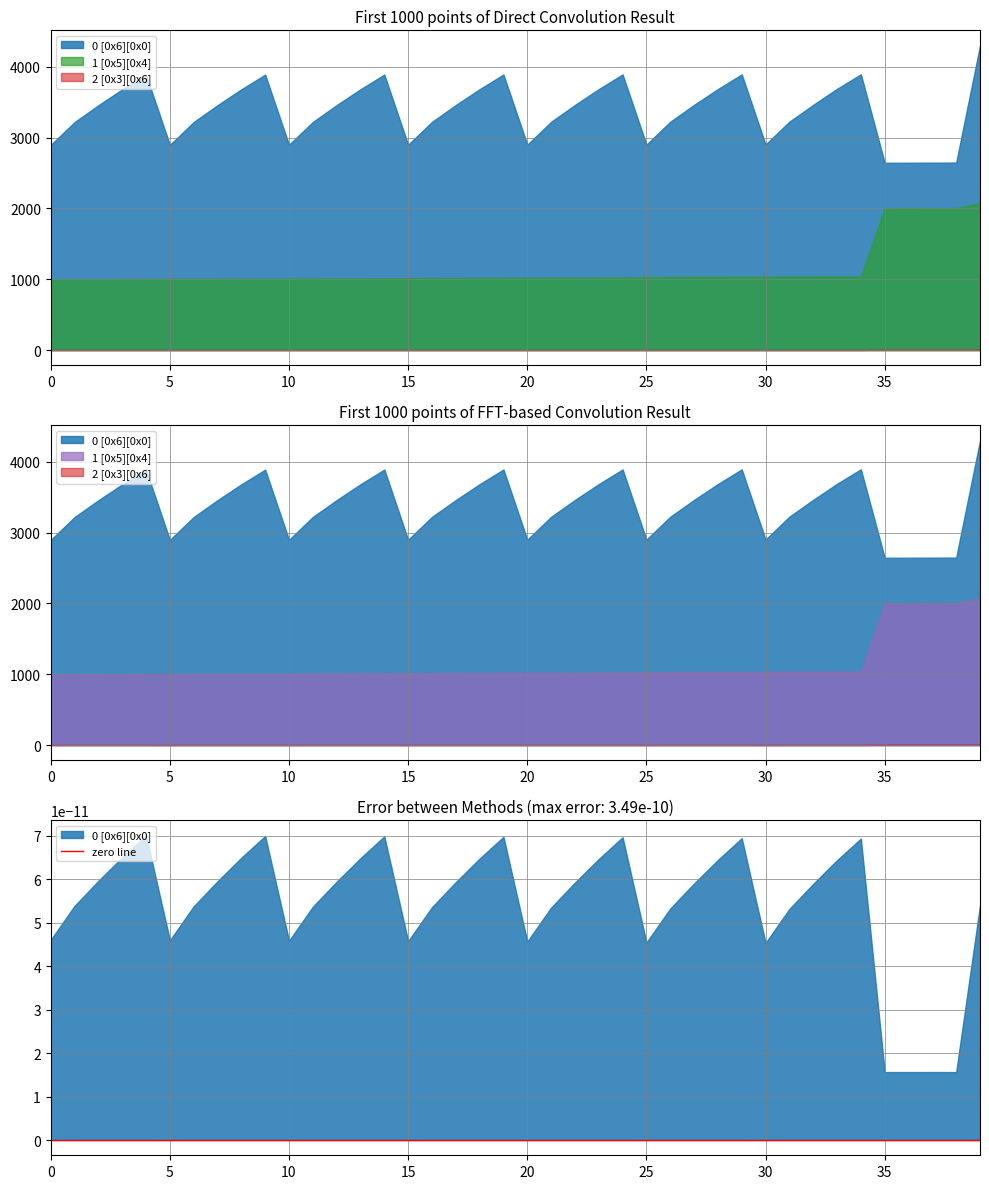

Which category has the highest value in the 1 [0x5][0x4] series?

39